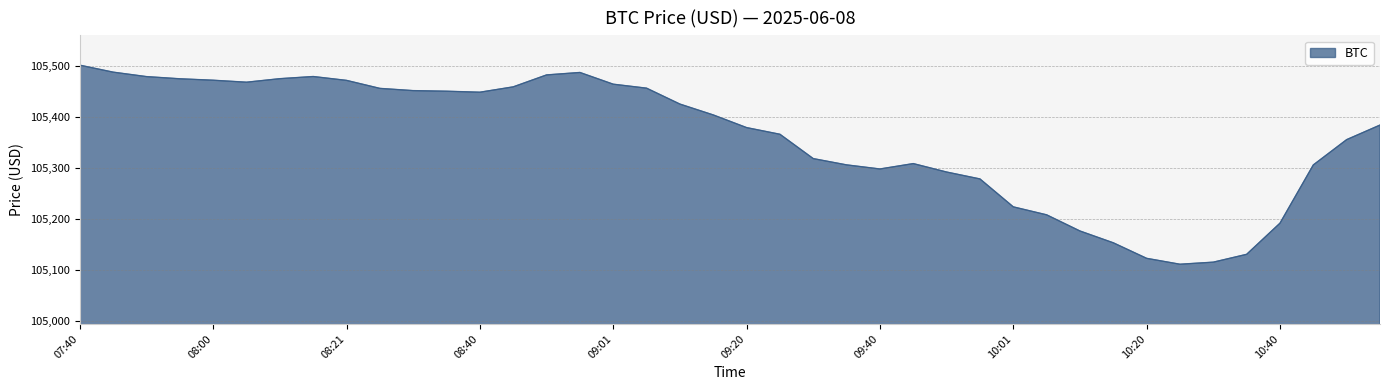

What is the maximum value shown in the chart?

105500.9